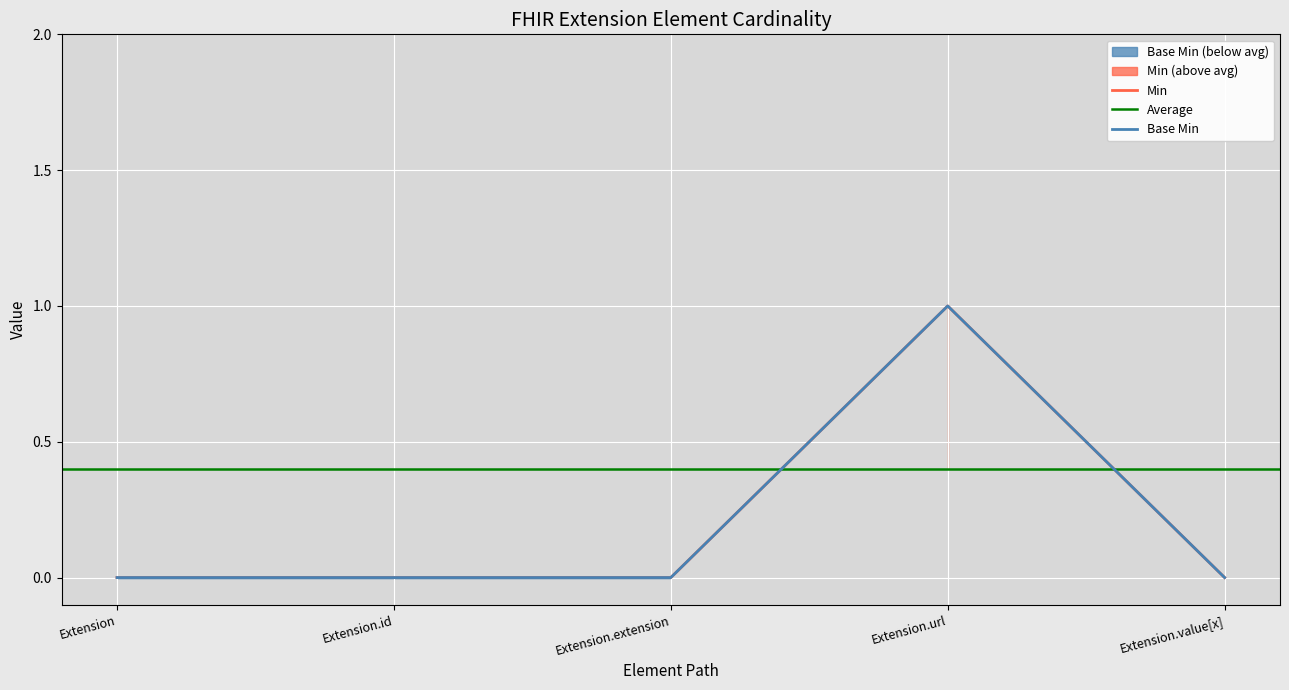

What is the label of the 5th point from the left?

Extension.value[x]